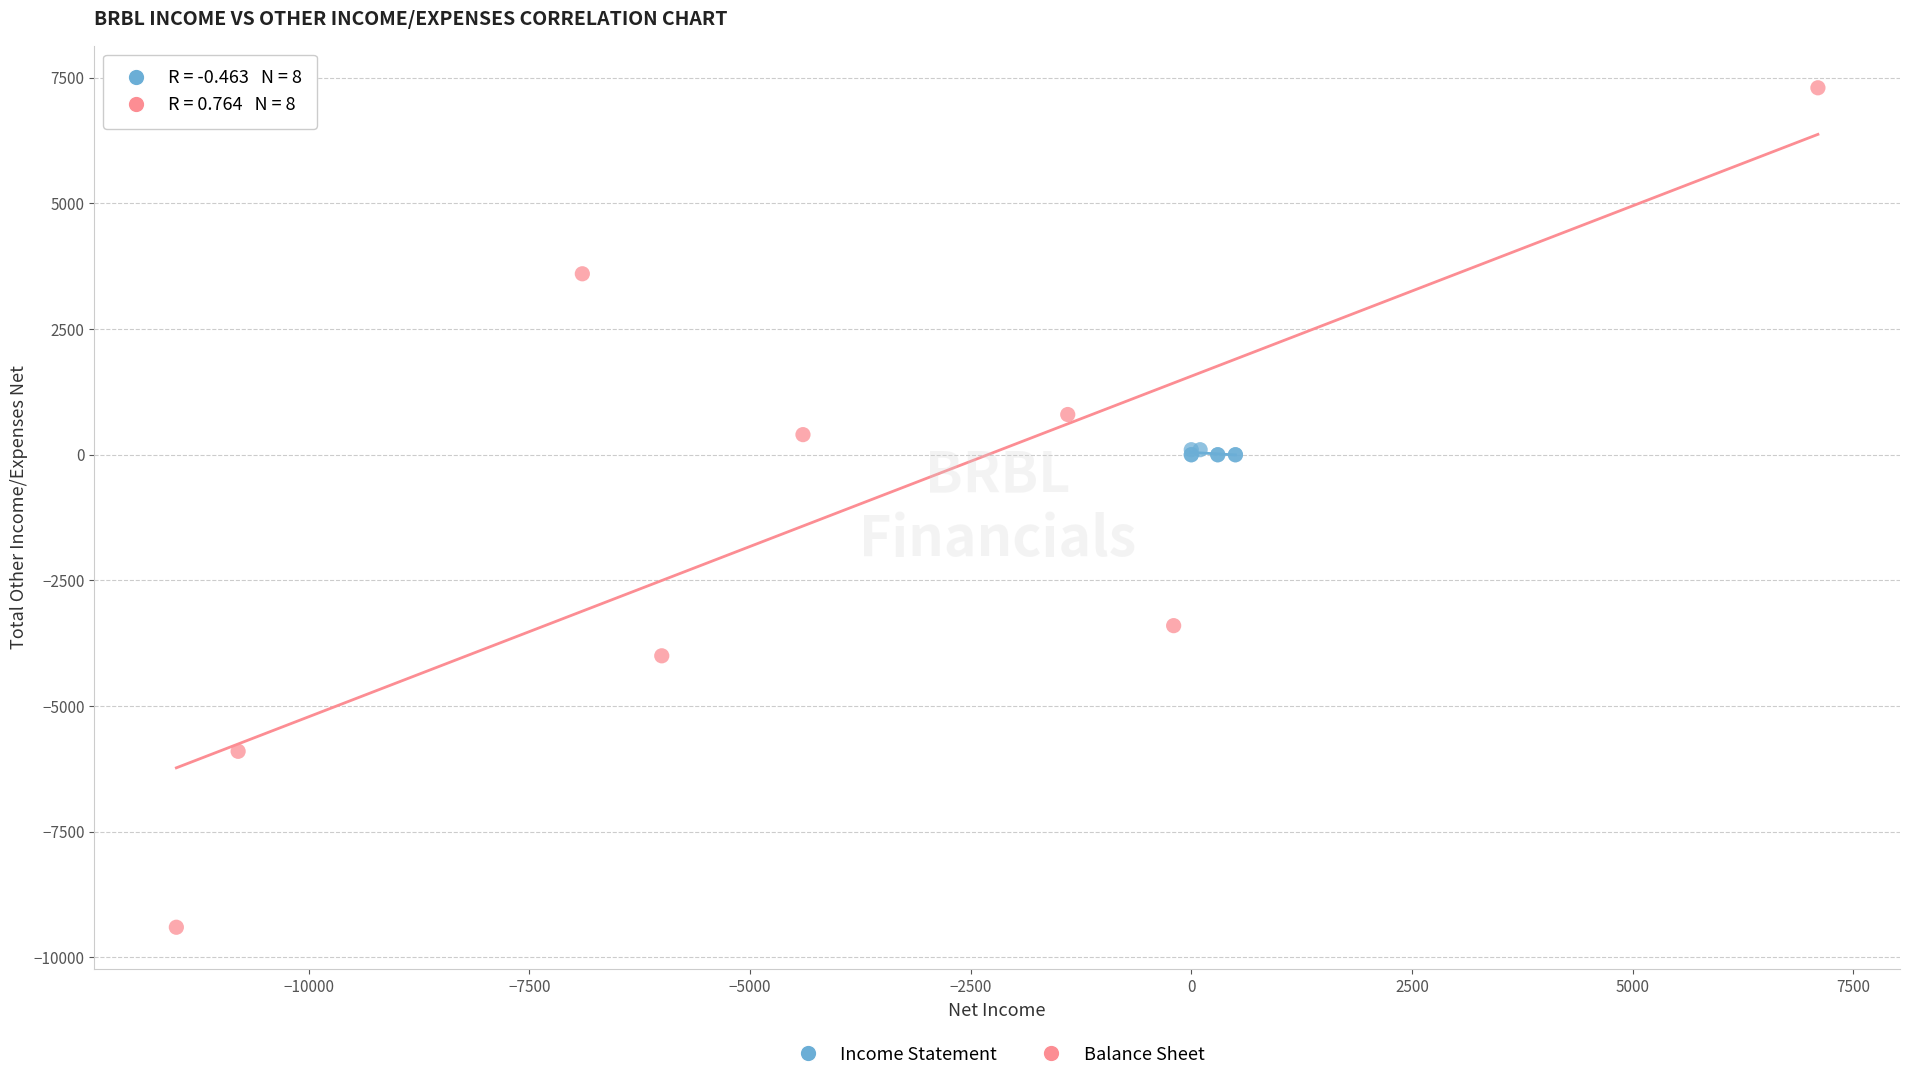

Which series contains the highest Y value?

Balance Sheet